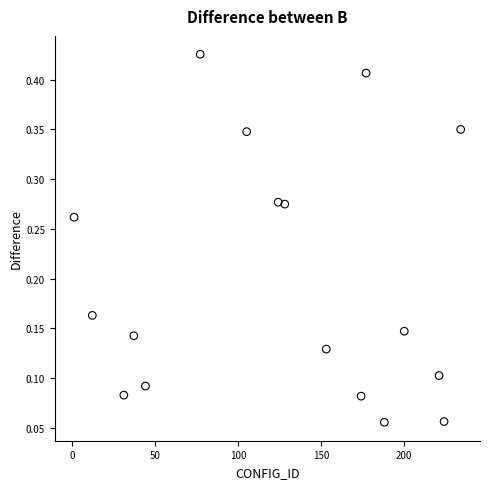

What is the range of X values (max minus min)?

233.0